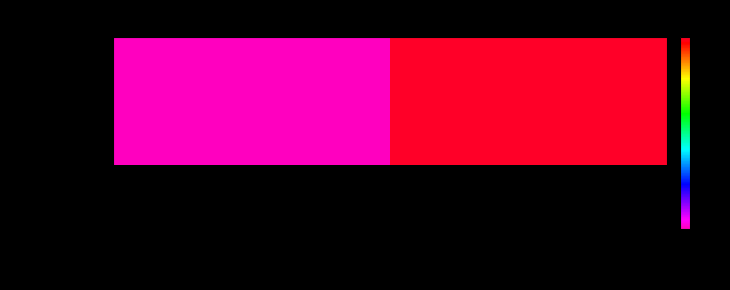

True or false: the data shows 4120252 at Joe Stone.

False